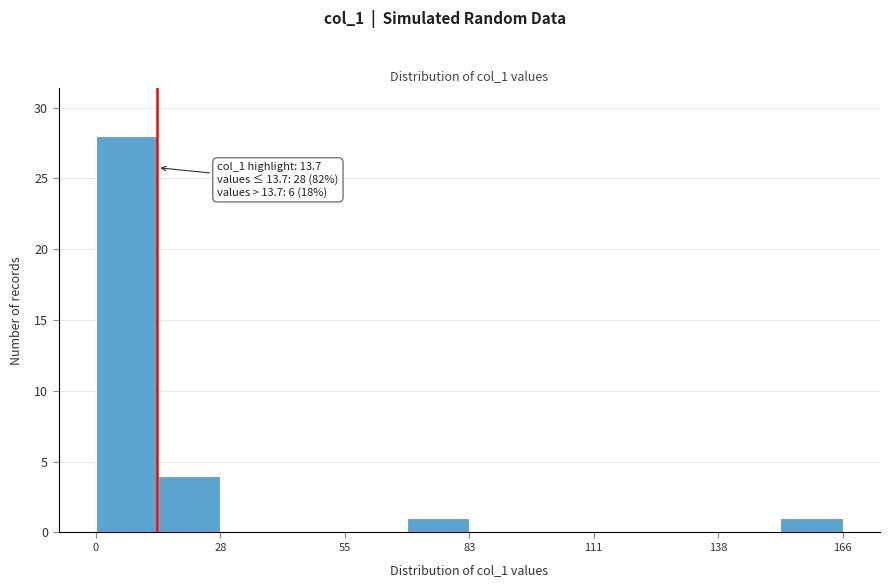

Read against the x-axis, roughly where is the centre of the tallest bar?

5